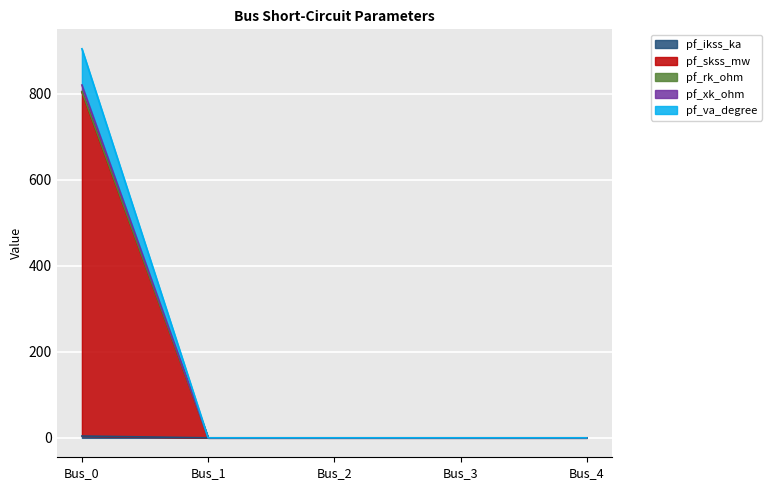

True or false: pf_rk_ohm has more than 1 interior local peaks.

False